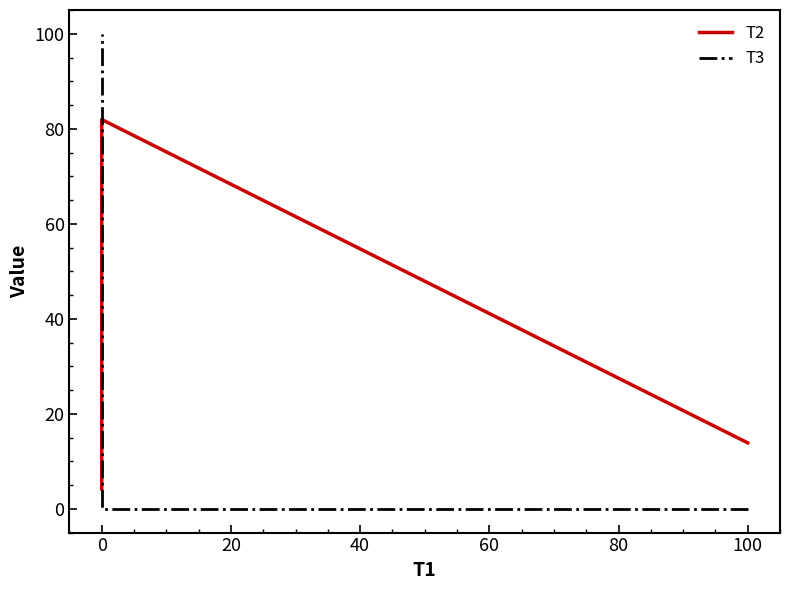

Reading right to left, what are all the values shown in this chart?

T2: 4.2	81.9	13.9
T3: 100.0	0.0	0.0